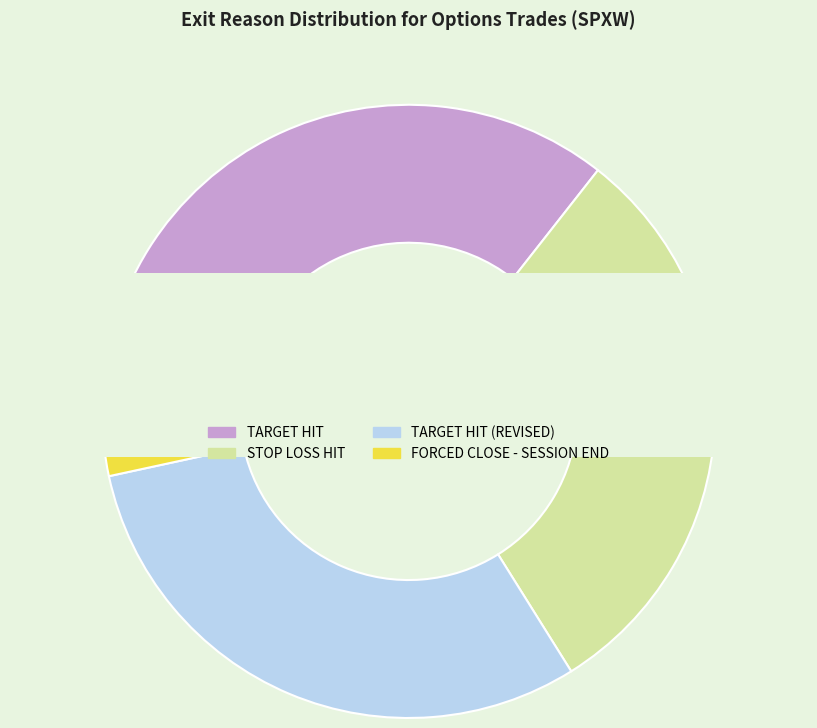

Is there a majority slice in this chart?

No